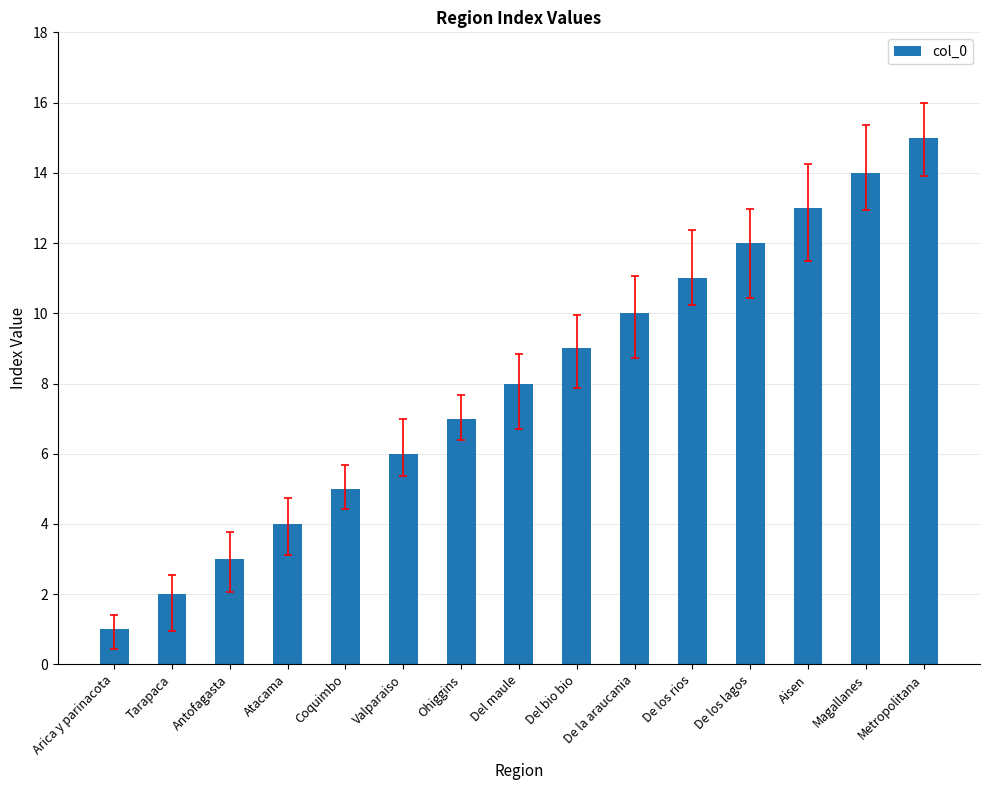

What is the label of the 3rd bar from the right?

Aisen